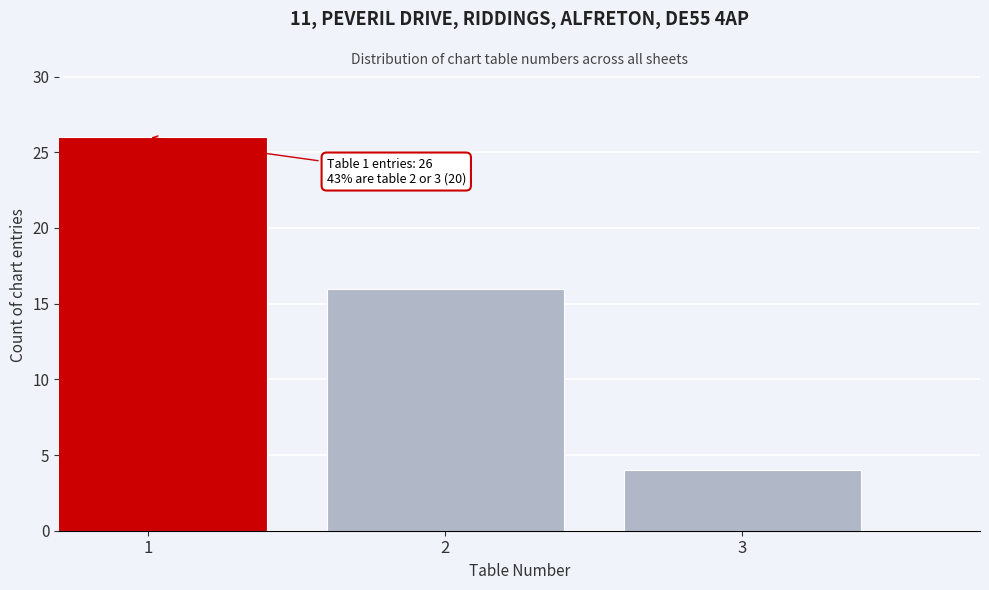

Reading right to left, list all the values displayed in this chart.

4	16	26